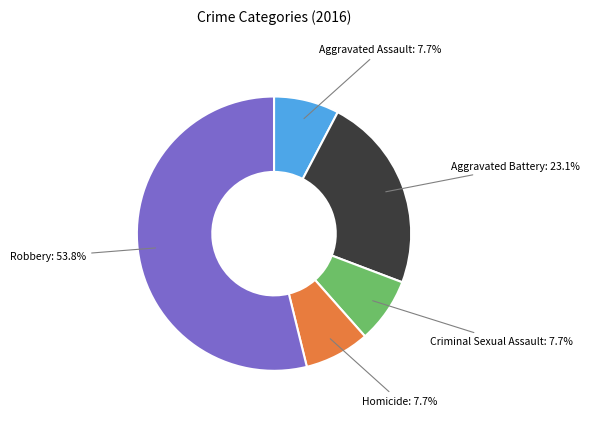

Count the number of slices in the pie.

5